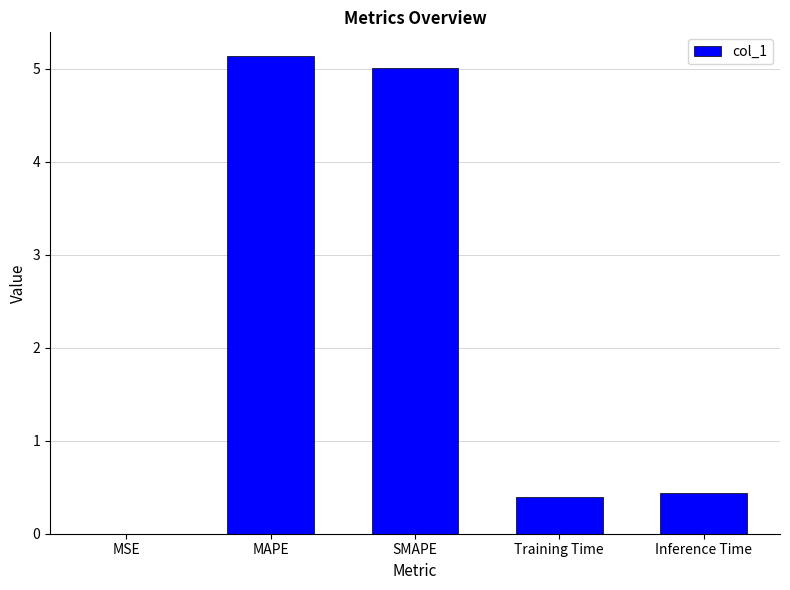

What is the maximum value shown in the chart?

5.1